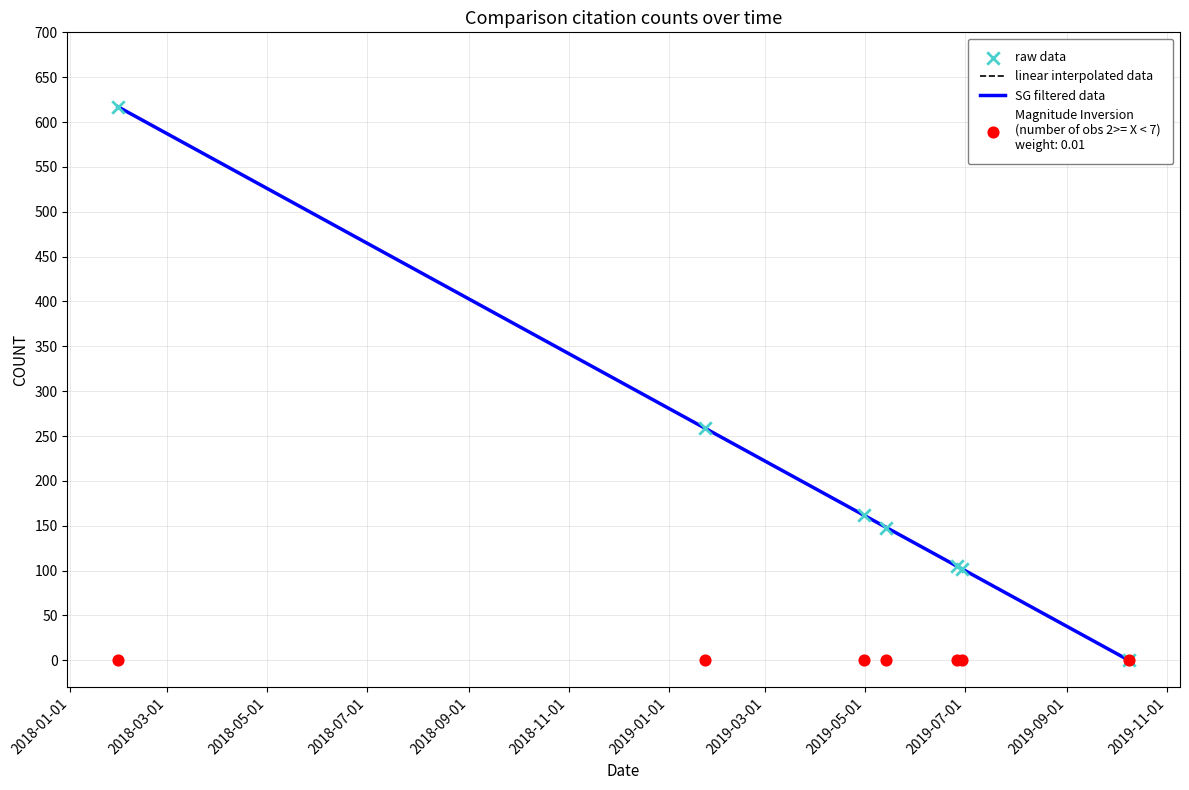

Approximately how many times larger is the value at 2019-05-14 compared to 2019-06-29?

1.5